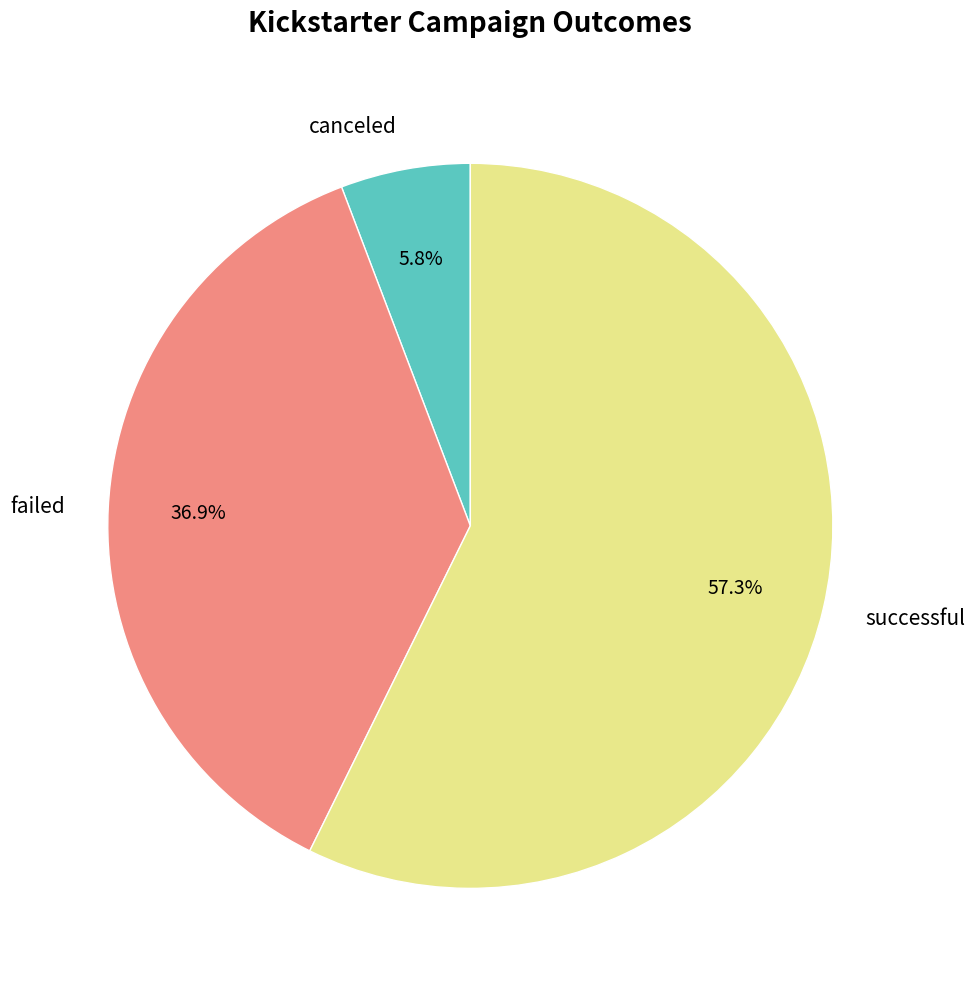

Rank the categories by value from lowest to highest.

canceled, failed, successful